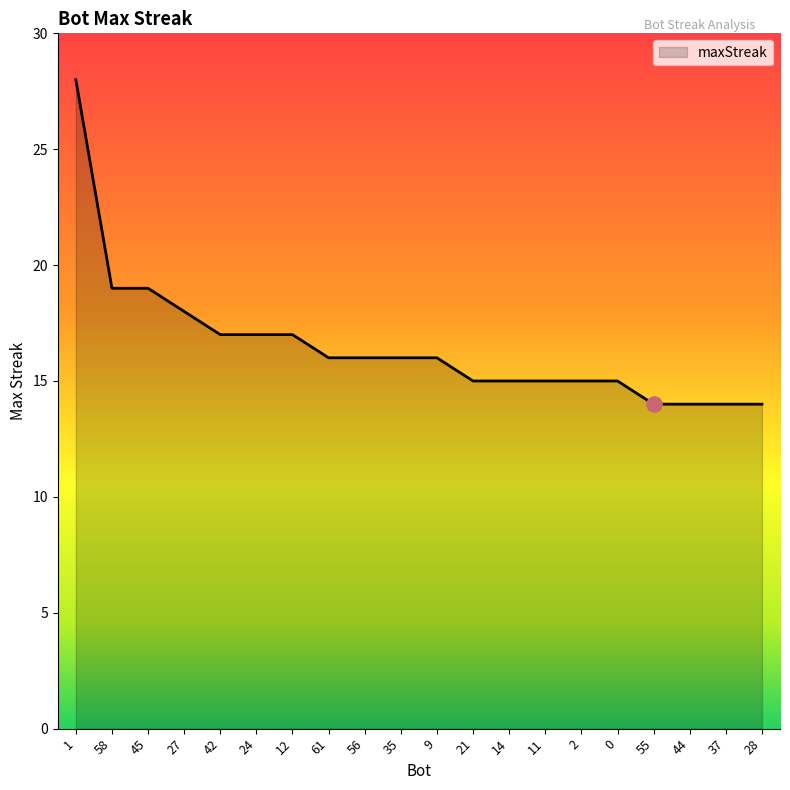

What is the ratio of the value at 0 to the value at 35?

0.9